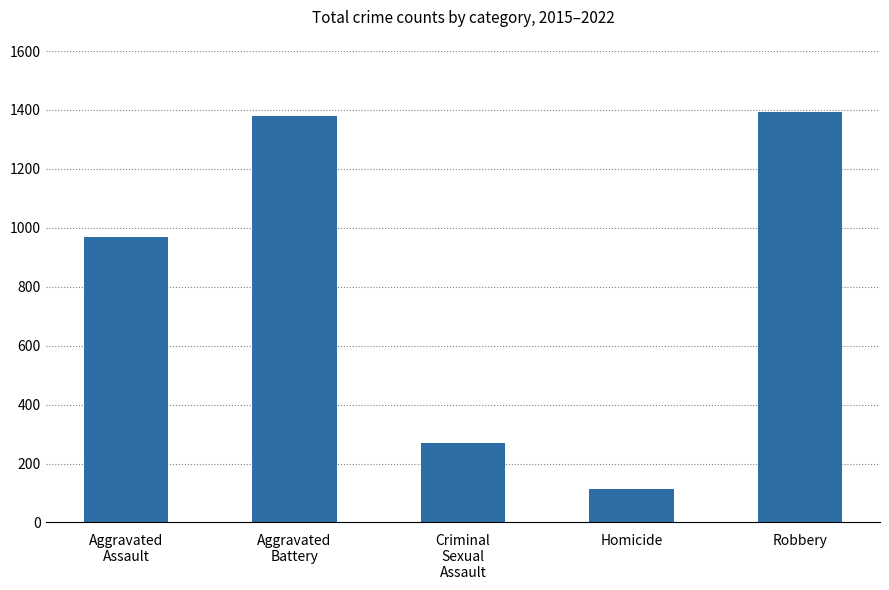

List the labels in order of value, largest first.

Robbery, Aggravated
Battery, Aggravated
Assault, Criminal
Sexual
Assault, Homicide